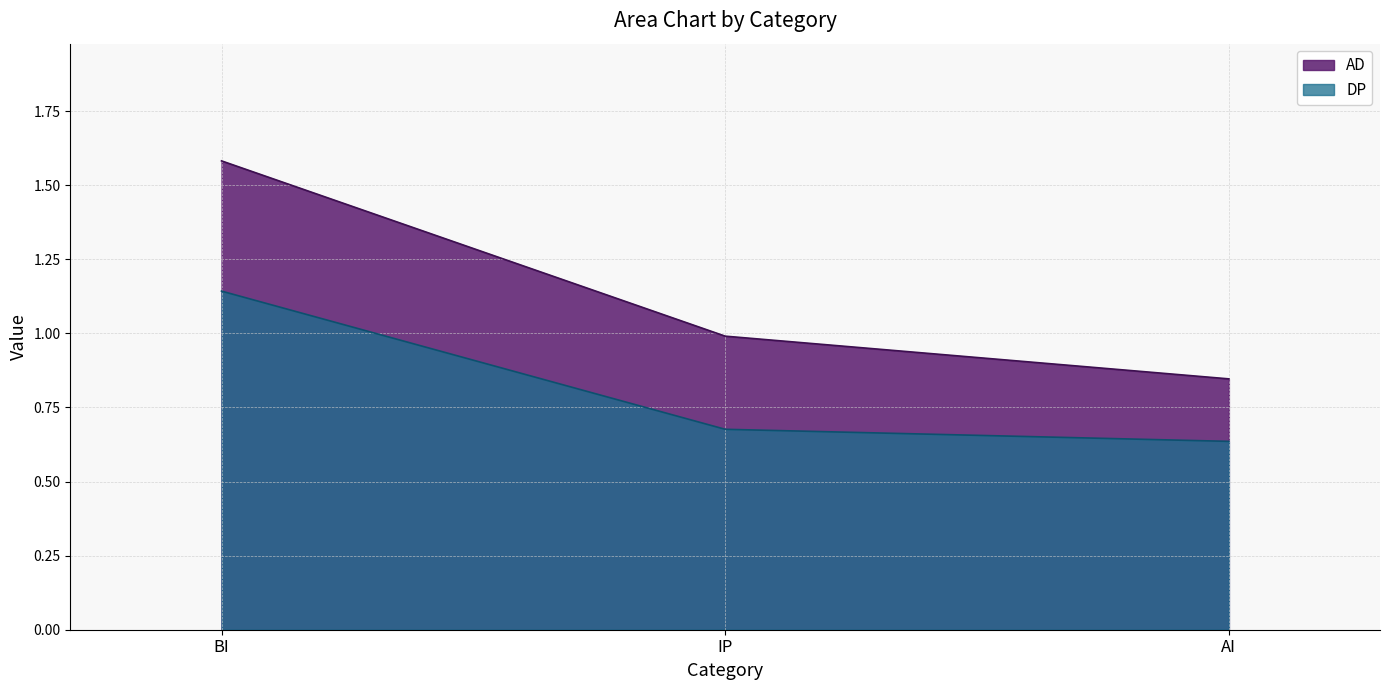

What is the greatest value displayed?

1.6